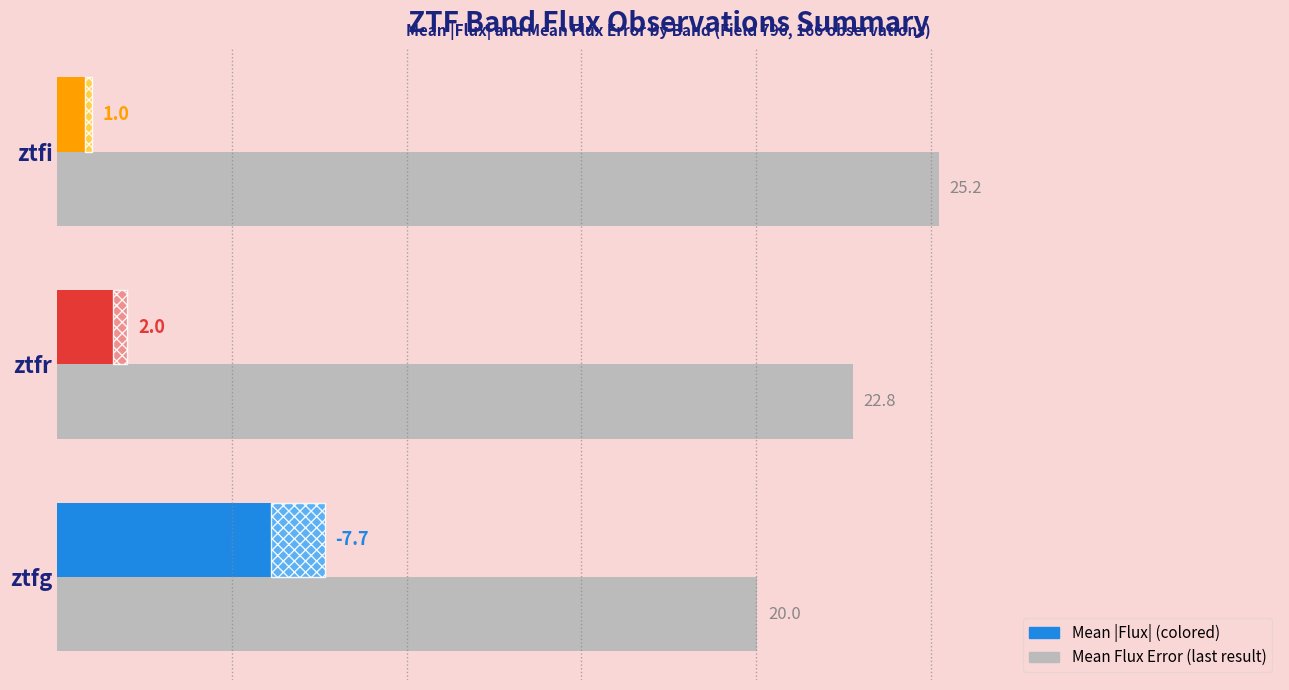

Which series changed the most between ztfg and ztfr?

Mean |Flux|